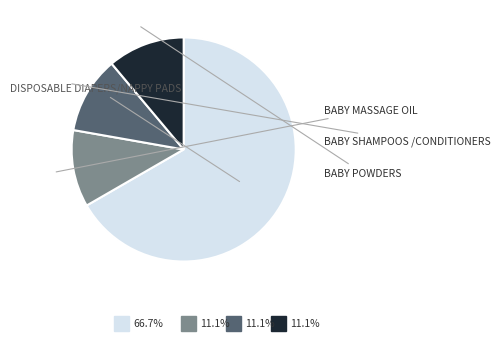

Is there a majority slice in this chart?

Yes